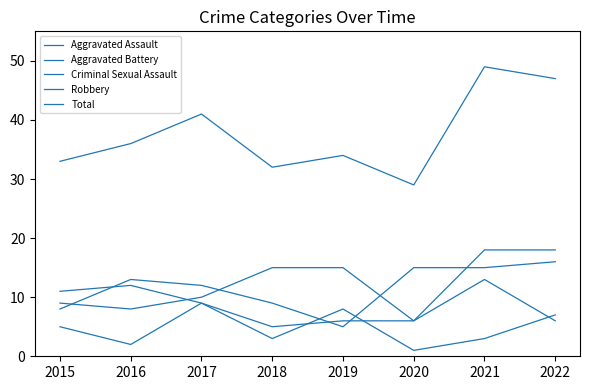

How many lines are shown in the chart?

5